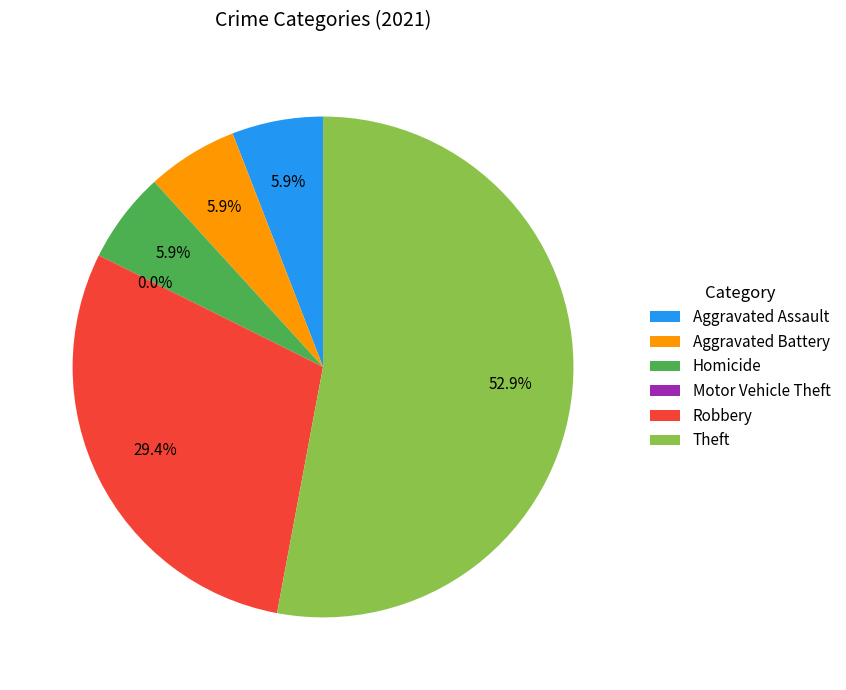

Is it true that Aggravated Assault is 6% of the pie?

True